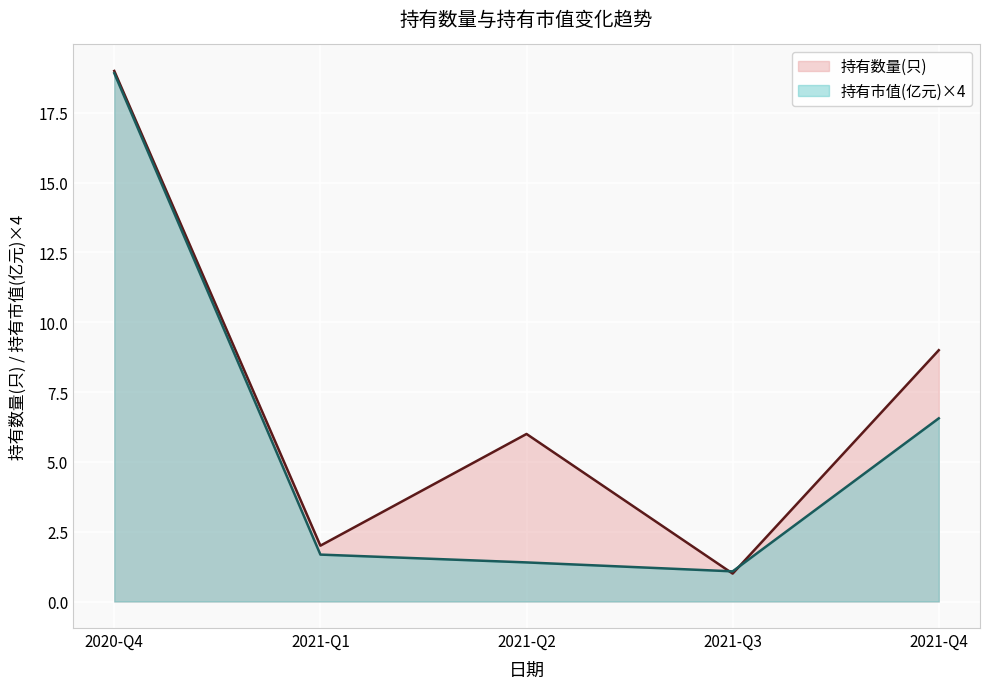

Rank the series by their average value, from highest to lowest.

持有数量(只), 持有市值(亿元)×4